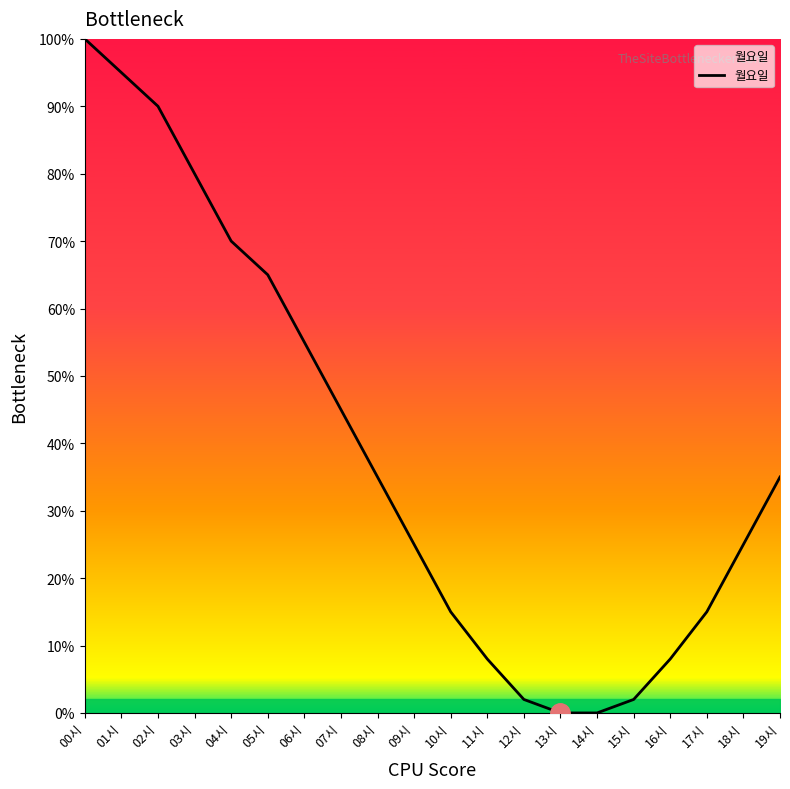

Does the chart have visible grid lines?

No